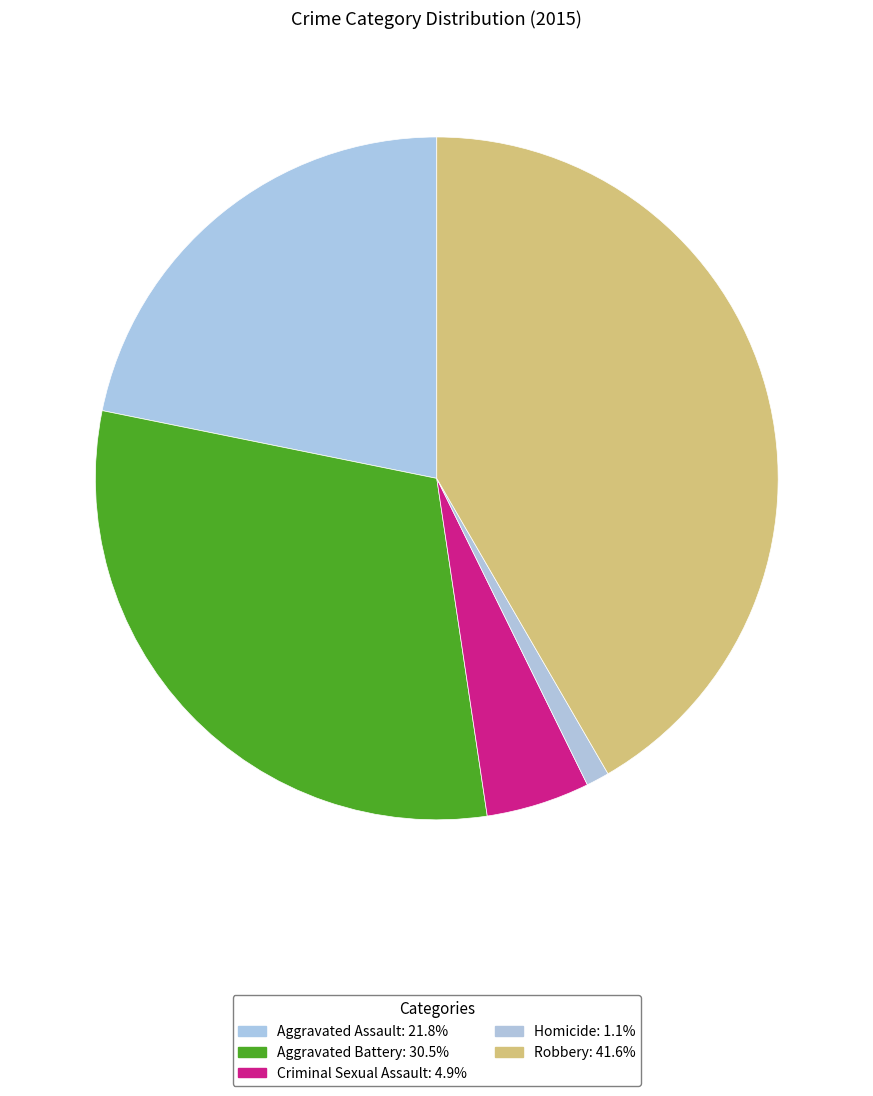

What percentage is NOT represented by Aggravated Battery?

69.5%